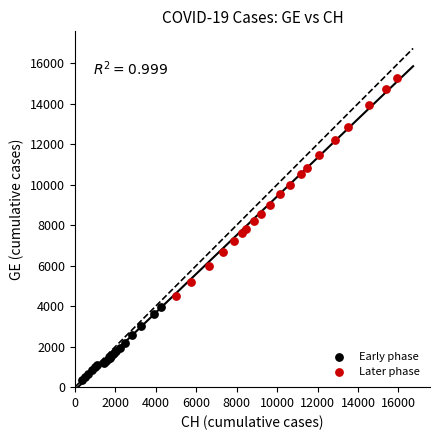

What are all the series names shown in the legend?

Early phase, Later phase